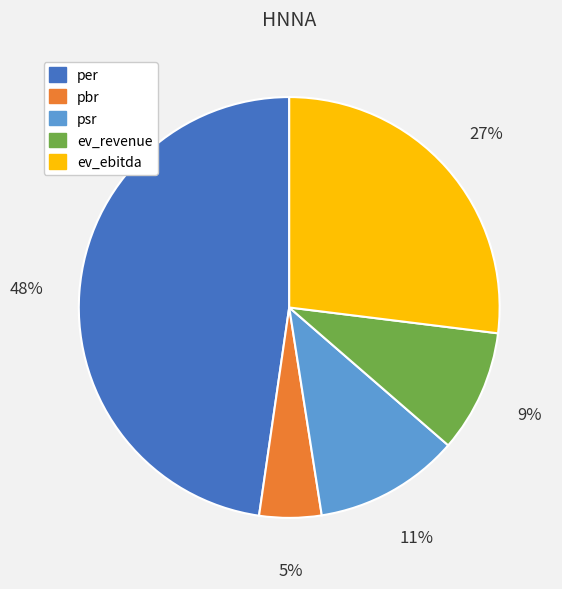

To the nearest percent, what is the average slice percentage?

20%